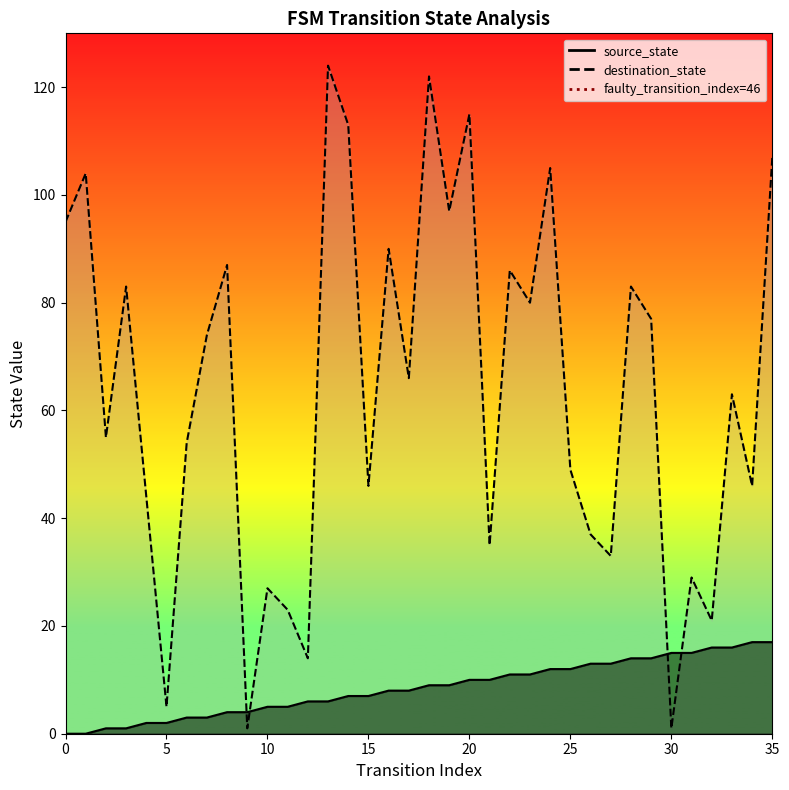

Which series has the widest spread of values?

destination_state